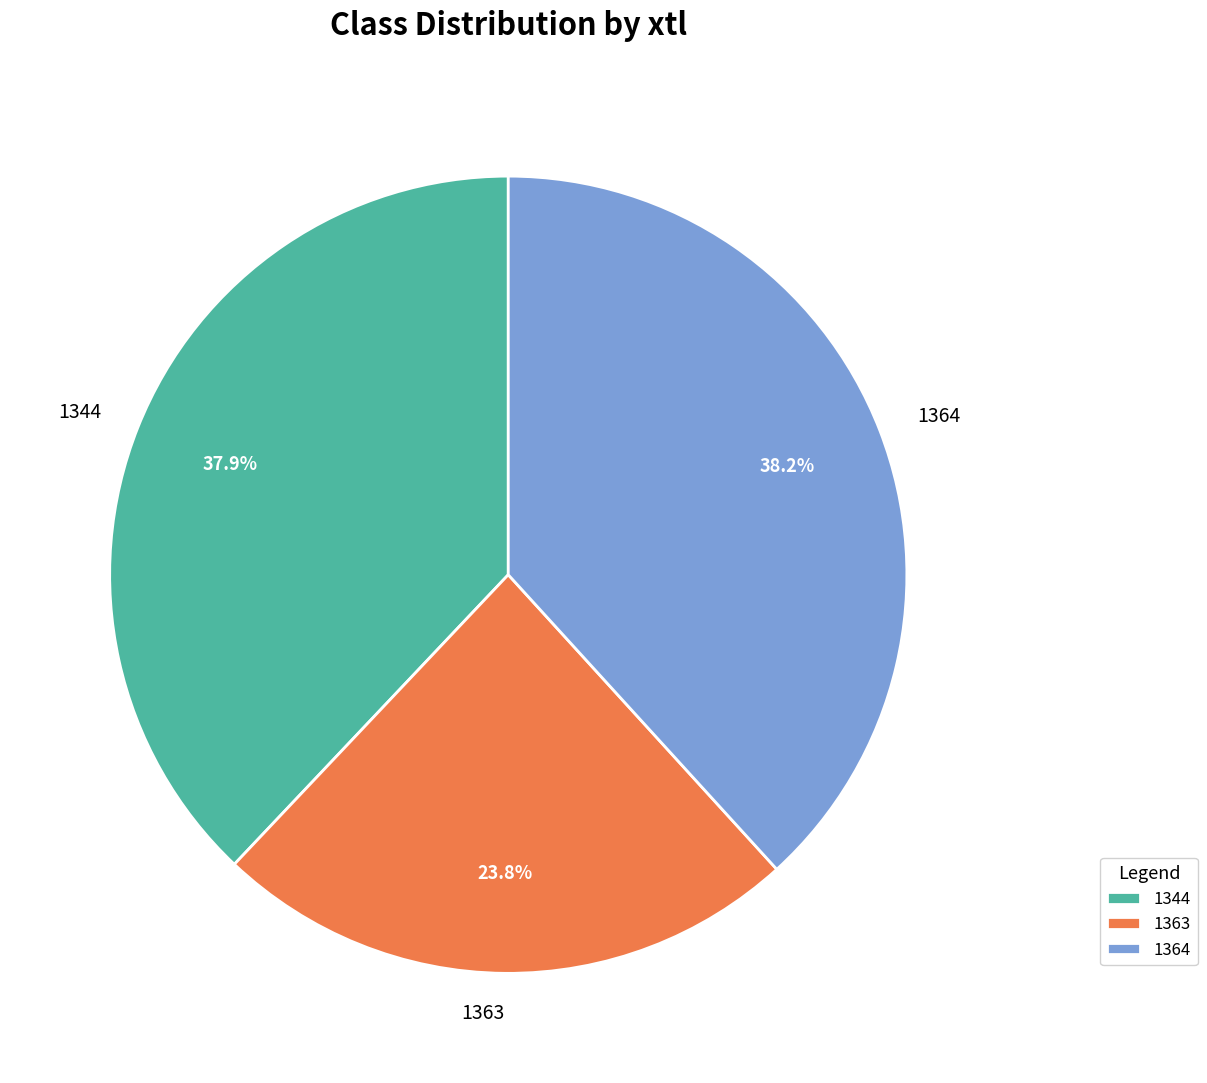

Do 1364 and 1363 together represent more than half of the pie?

Yes